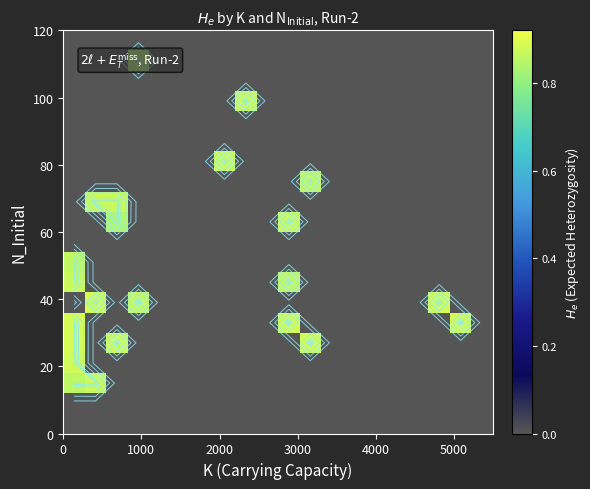

How many series are shown in this chart?

20